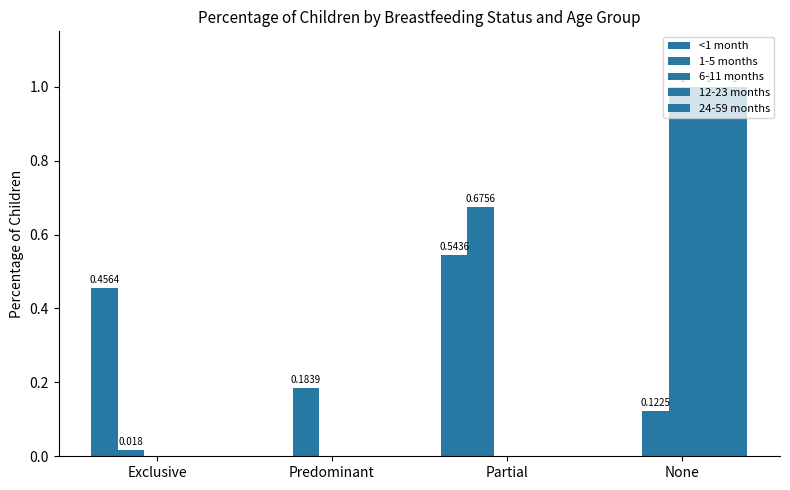

Are the bars grouped side by side (vs. stacked)?

Yes